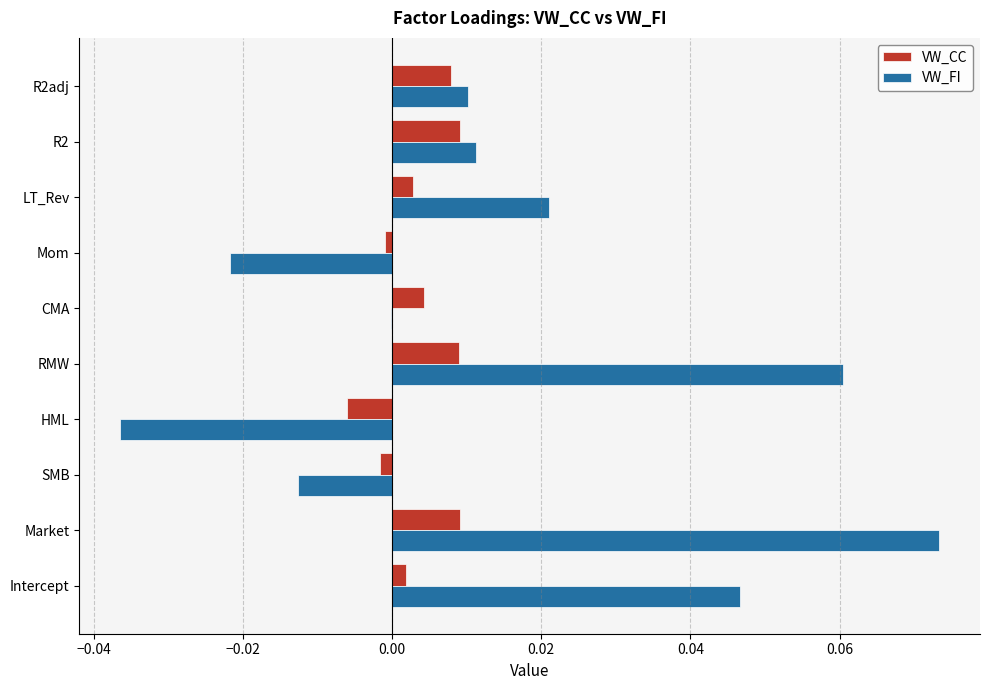

Between Market and CMA, which series saw the biggest shift?

VW_FI